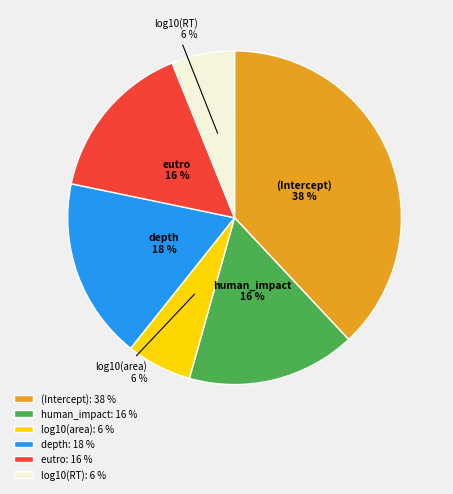

Which has a higher value, human_impact or log10(area)?

human_impact